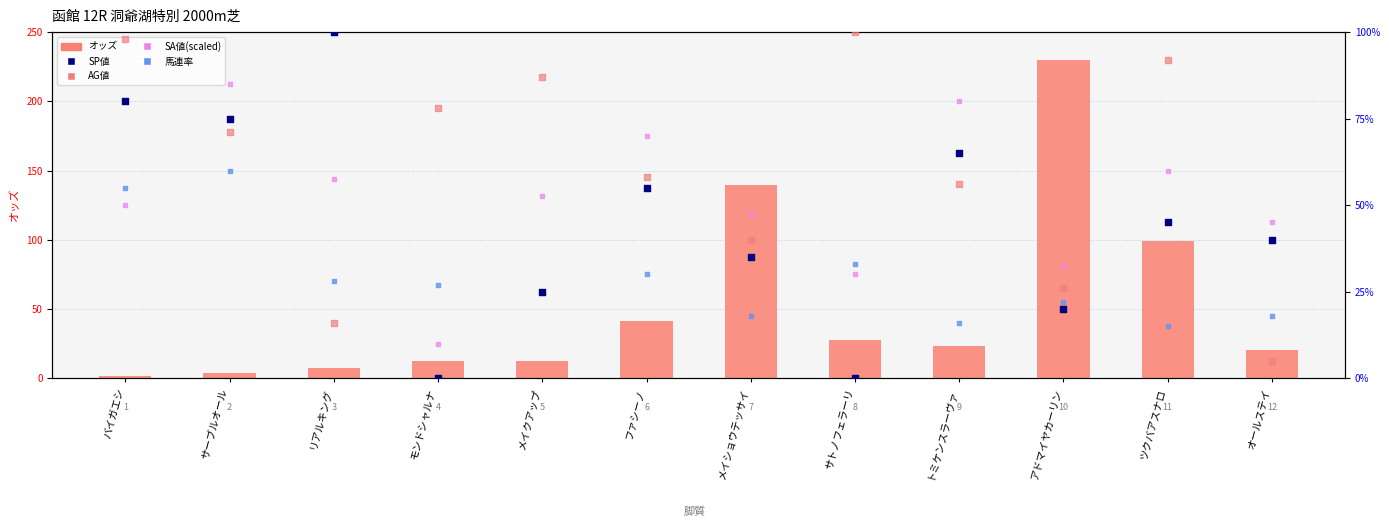

What is the total value across all series at ファシーノ?

254.1